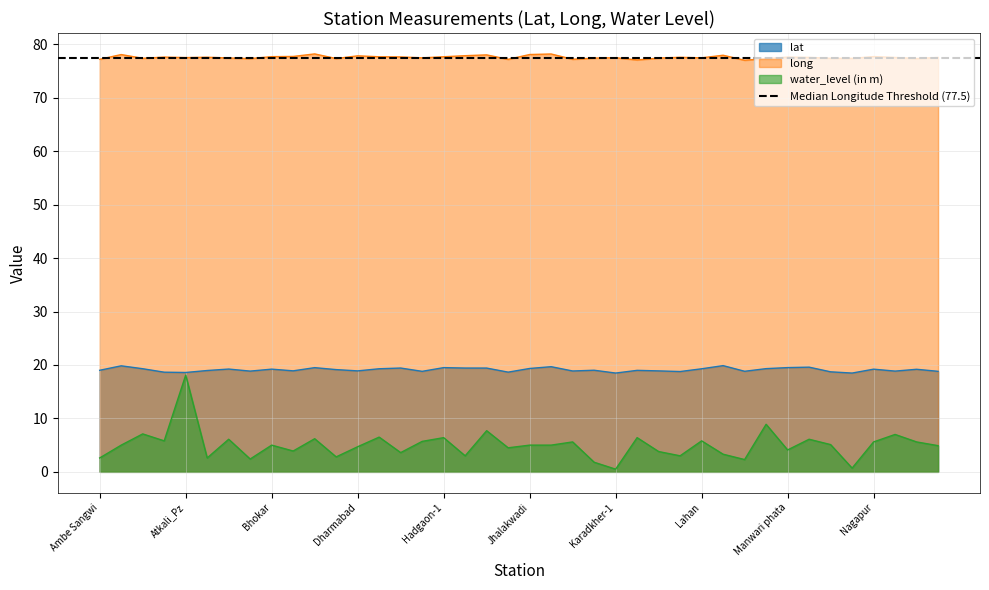

In long, how many points are higher than both neighbors (excluding endpoints)?

12